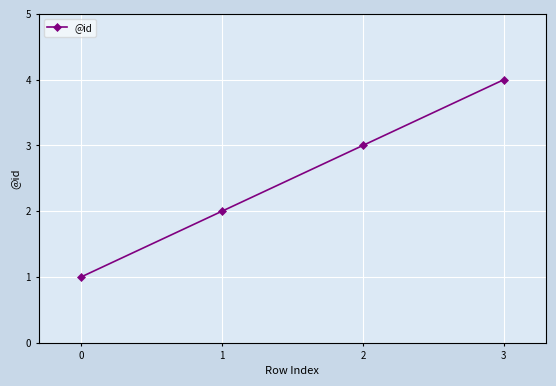

What is the change in value from 0 to 2?

+2